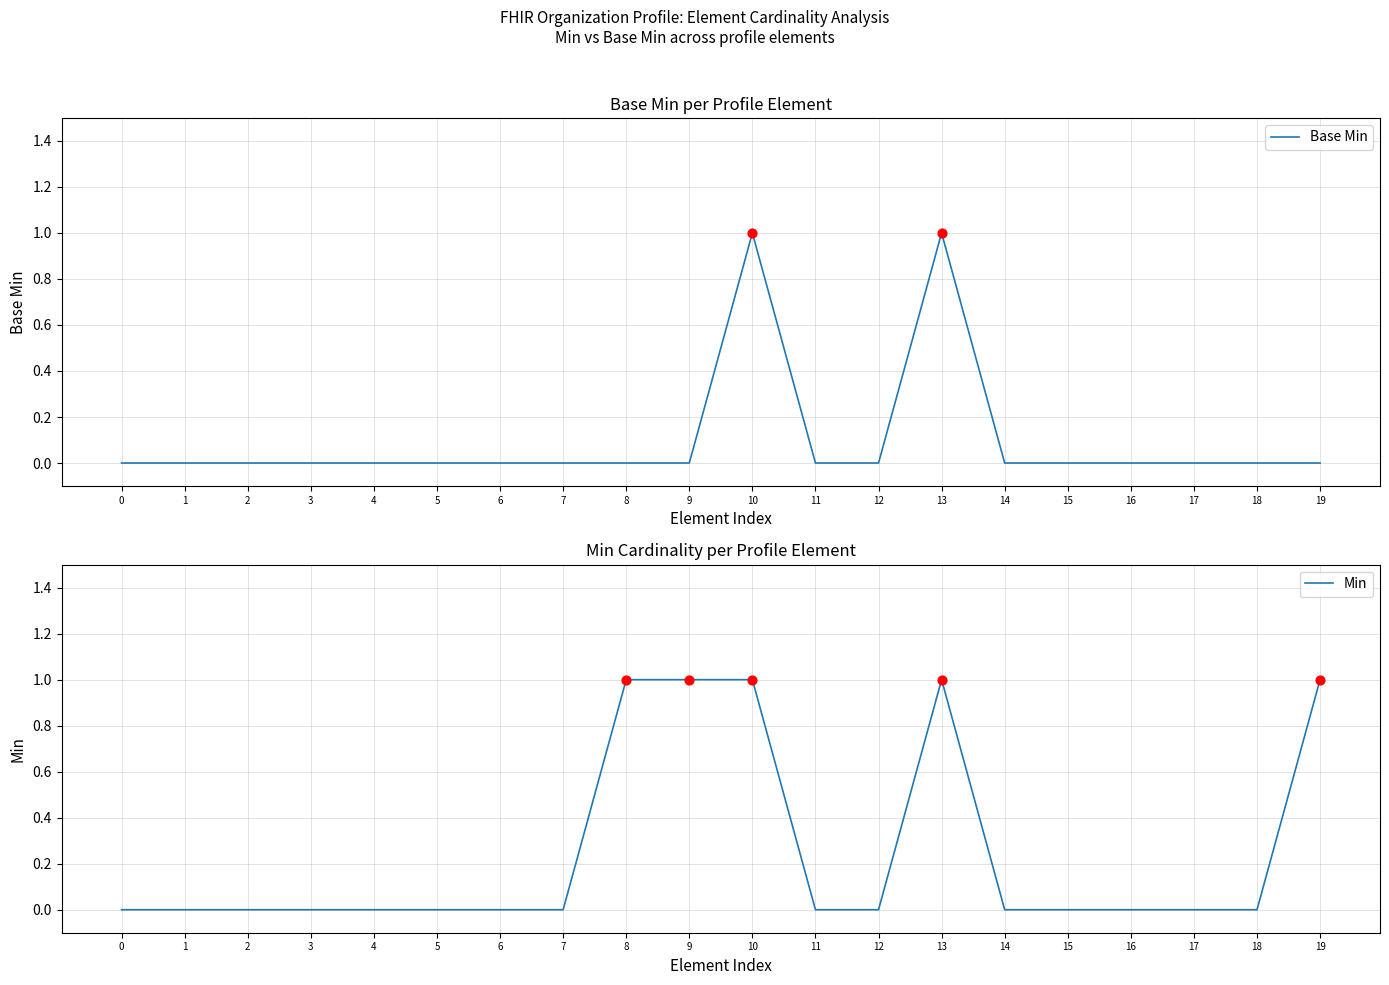

Is the value of Base Min at 19 greater than the value of Min at 18?

No